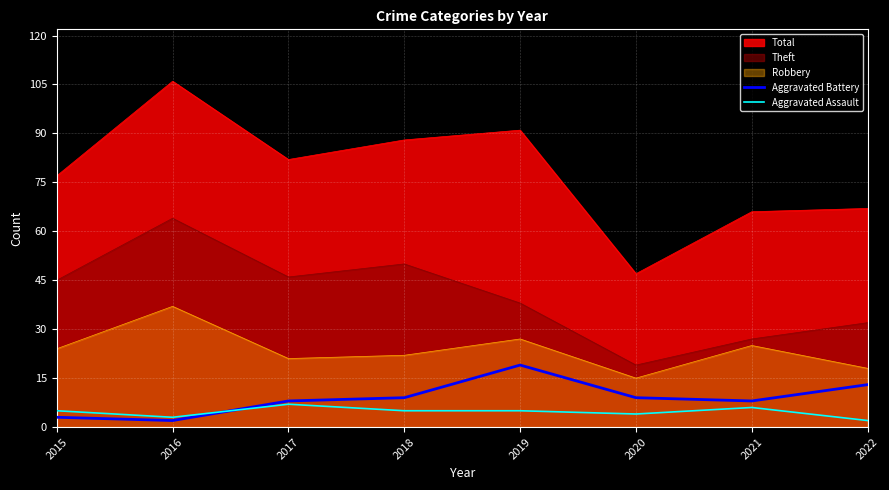

Is it true that Aggravated Battery equals 9 at 2018?

True